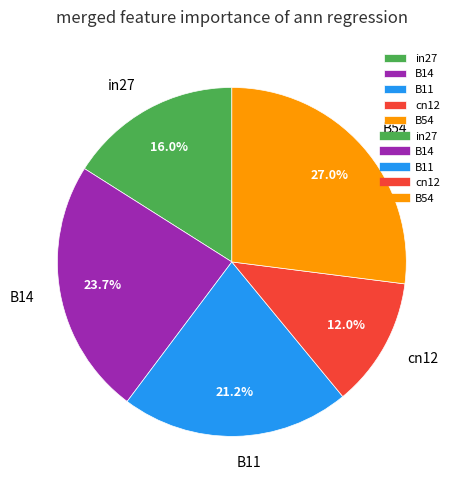

Is B54 the majority of the pie?

No